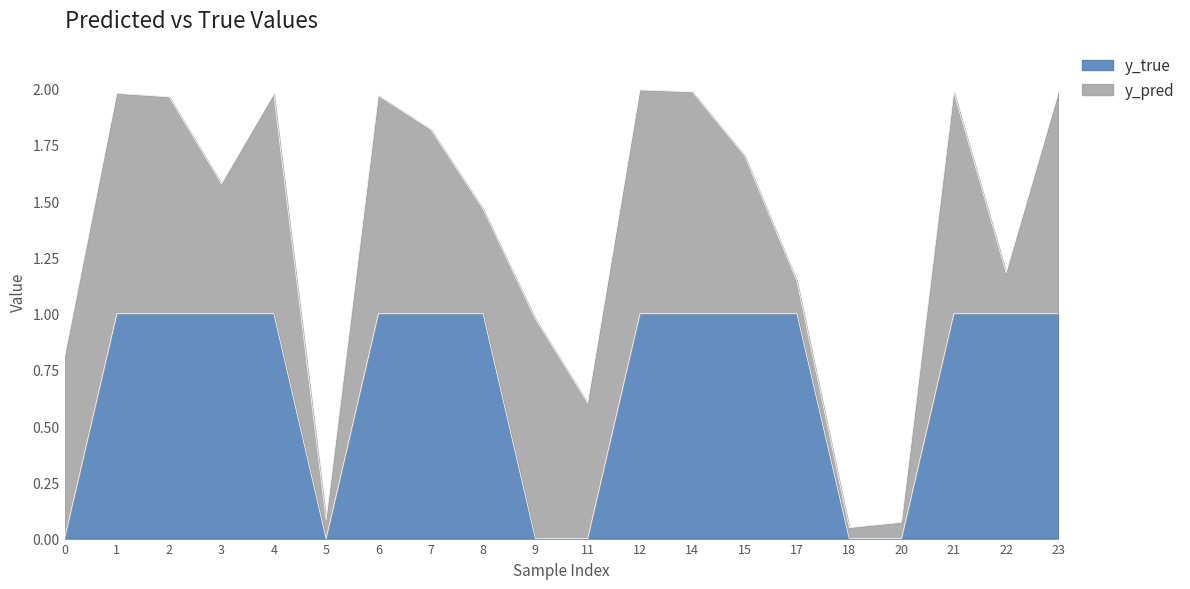

How many data points does each series have?

20